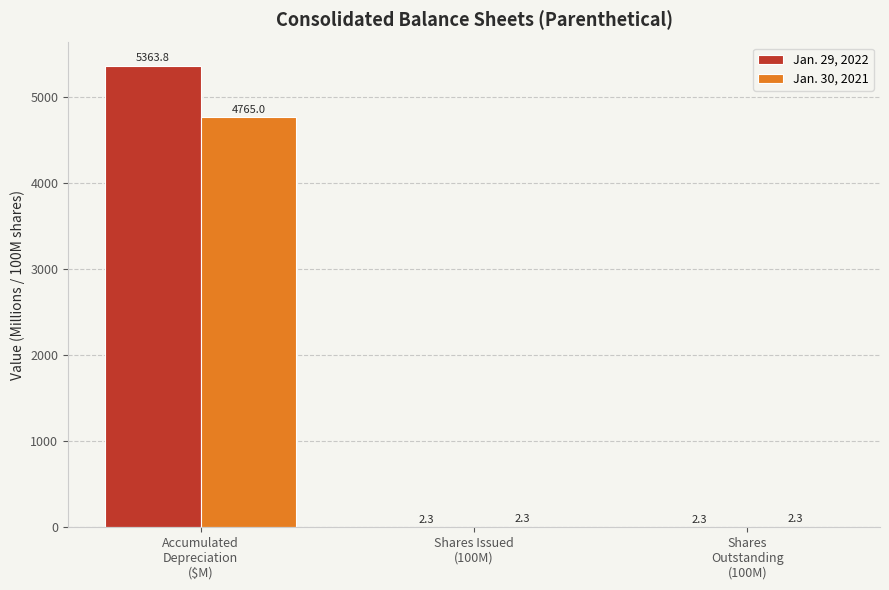

Reading left to right, extract all data points from this chart.

Jan. 29, 2022: Accumulated
Depreciation
($M)=5363.8	Shares Issued
(100M)=2.3	Shares
Outstanding
(100M)=2.3
Jan. 30, 2021: Accumulated
Depreciation
($M)=4765.0	Shares Issued
(100M)=2.3	Shares
Outstanding
(100M)=2.3